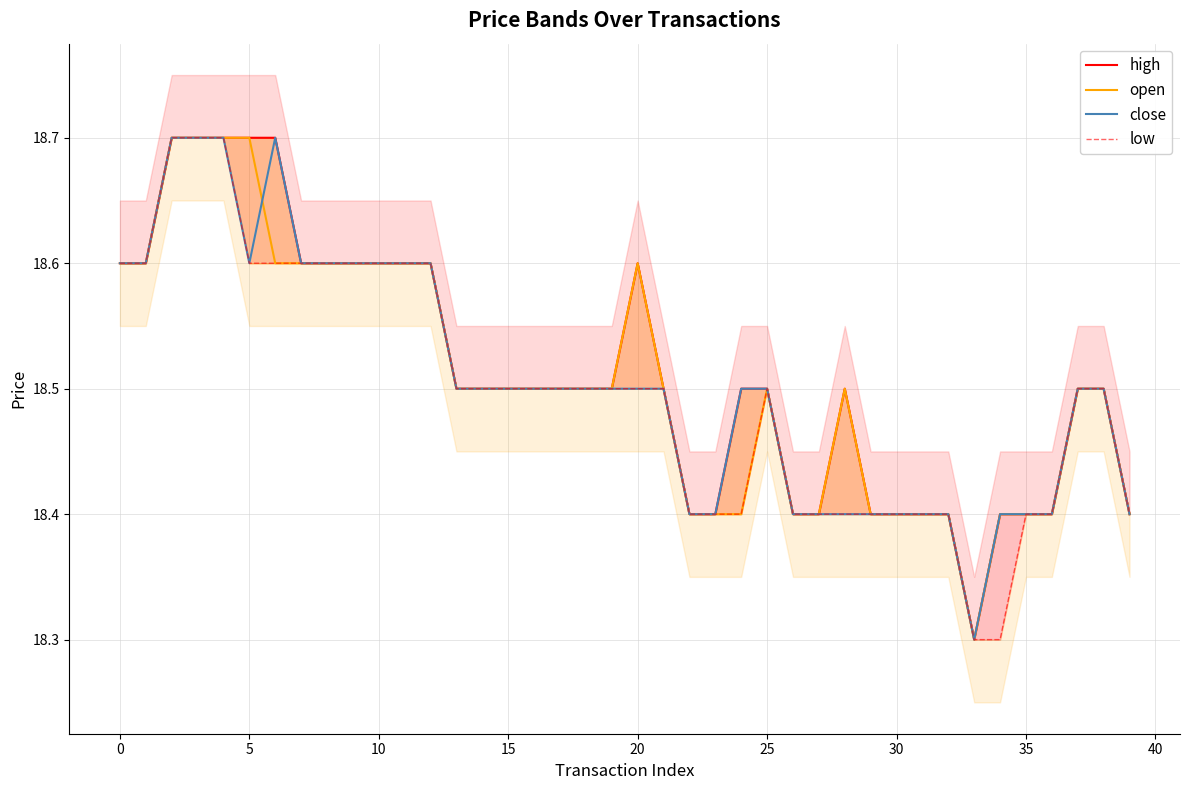

True or false: close and high intersect in this chart.

False